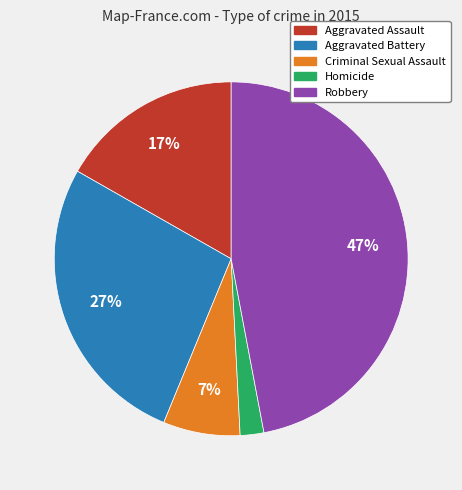

To the nearest percent, what portion does Aggravated Battery represent?

27%